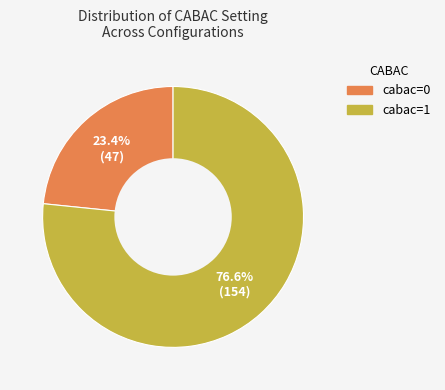

What portion of the pie excludes cabac=1?

23.4%